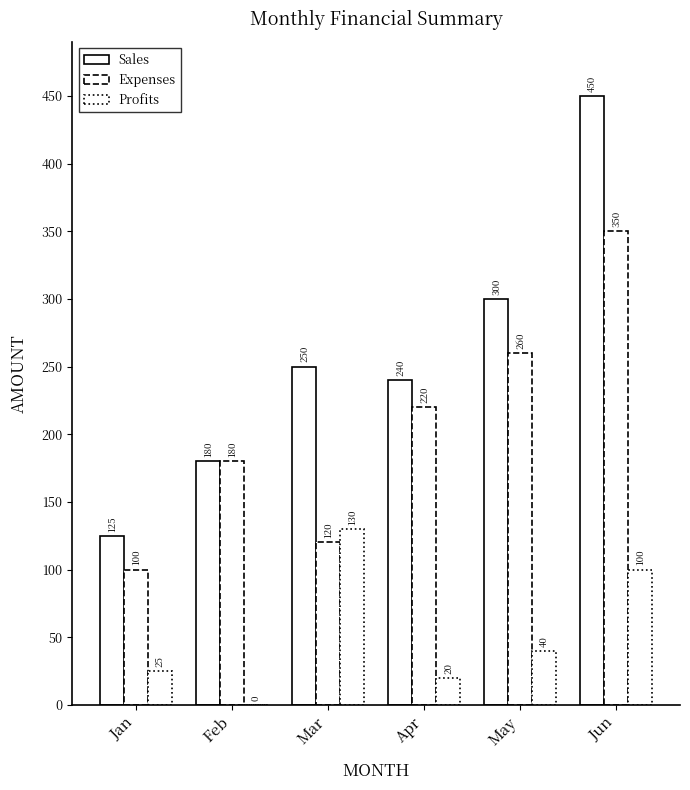

What is the total value across all series at Feb?

360